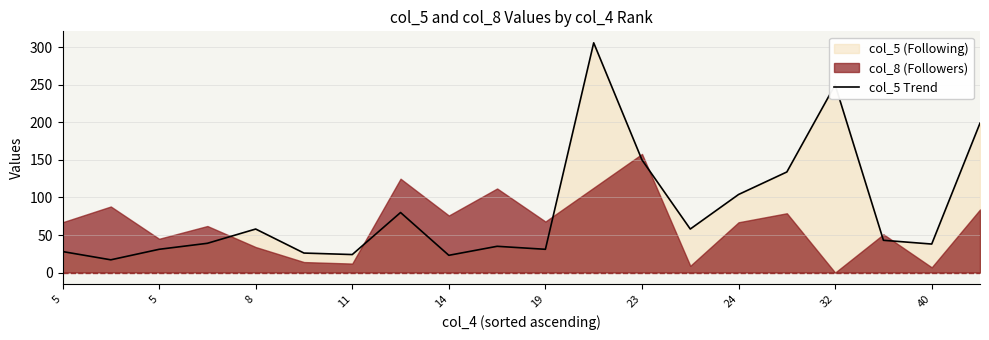

Does the chart display data point markers on the line(s)?

No